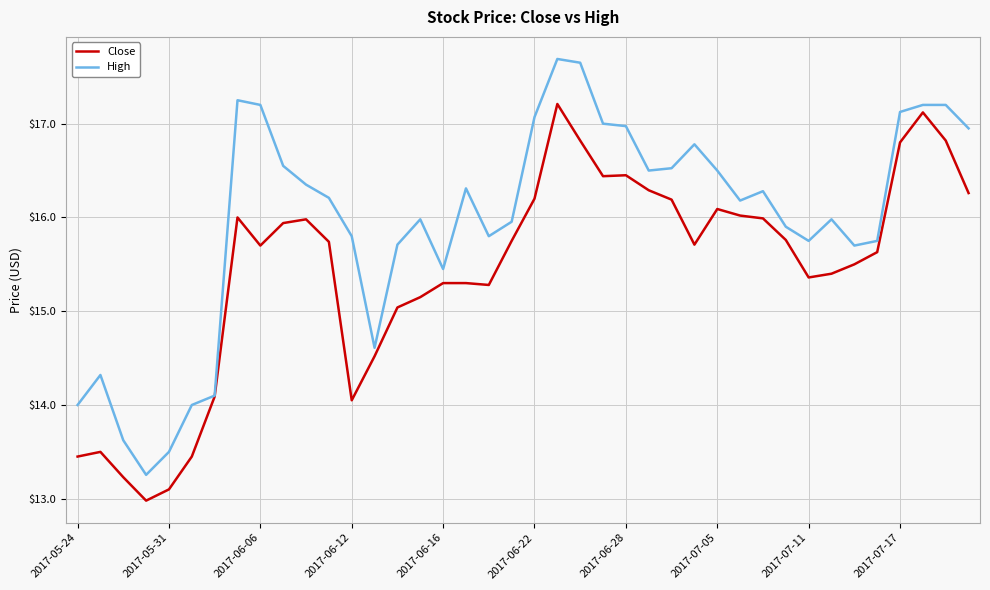

How many distinct data groups are displayed?

2